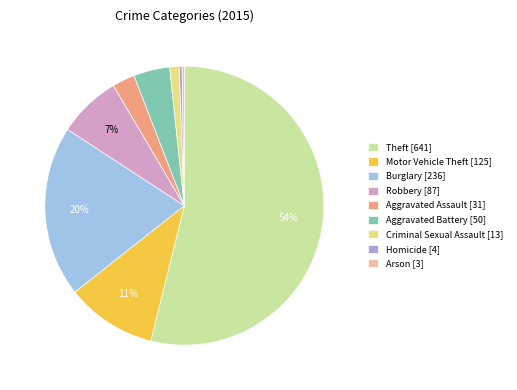

What is the change in value from Robbery to Aggravated Assault?

-56